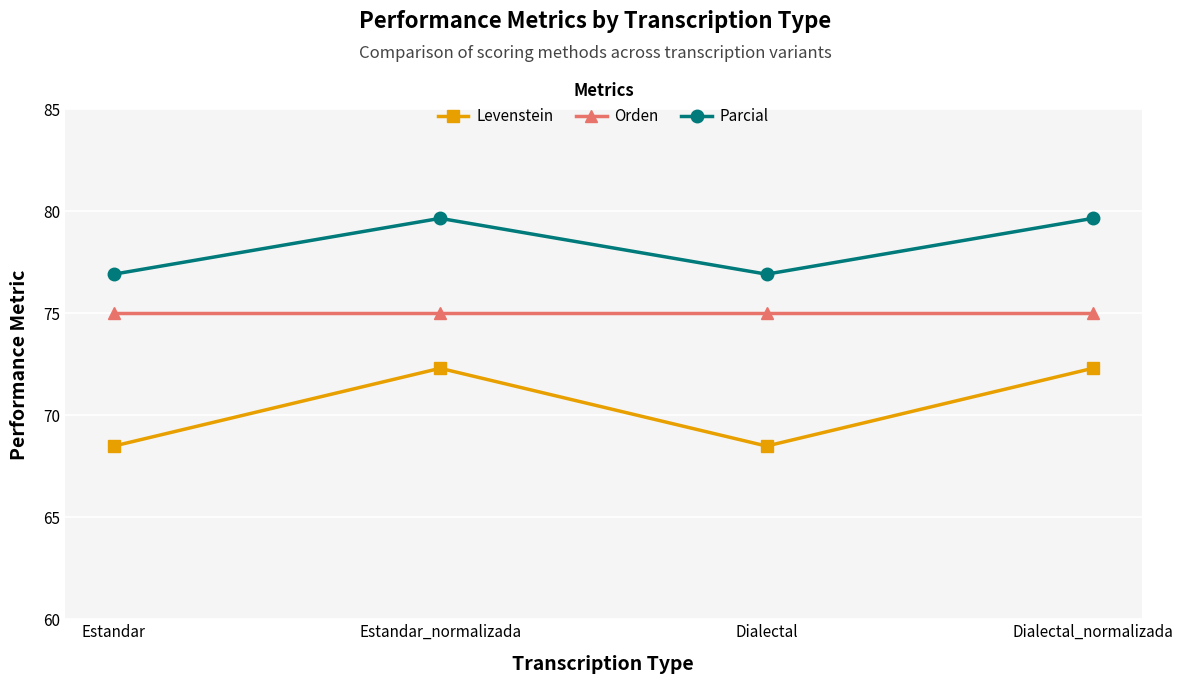

What value does the Levenstein series have at Estandar_normalizada?

72.3